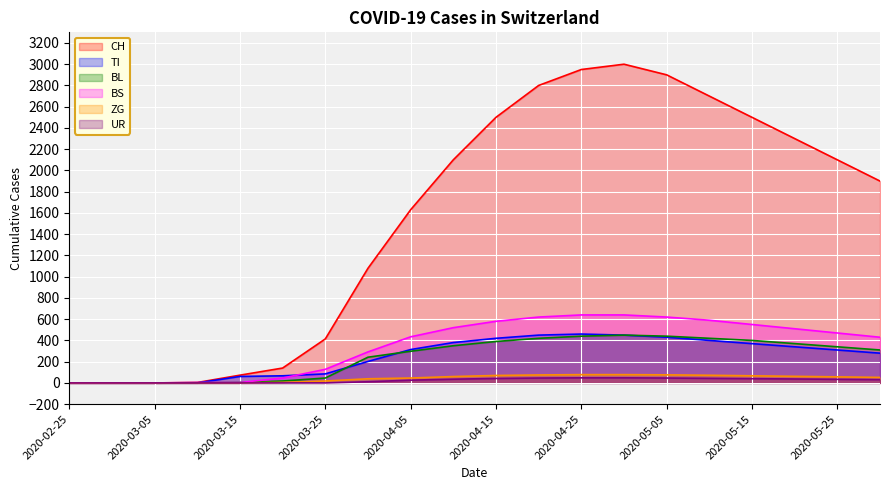

How many intersections are there between BL and TI?

3